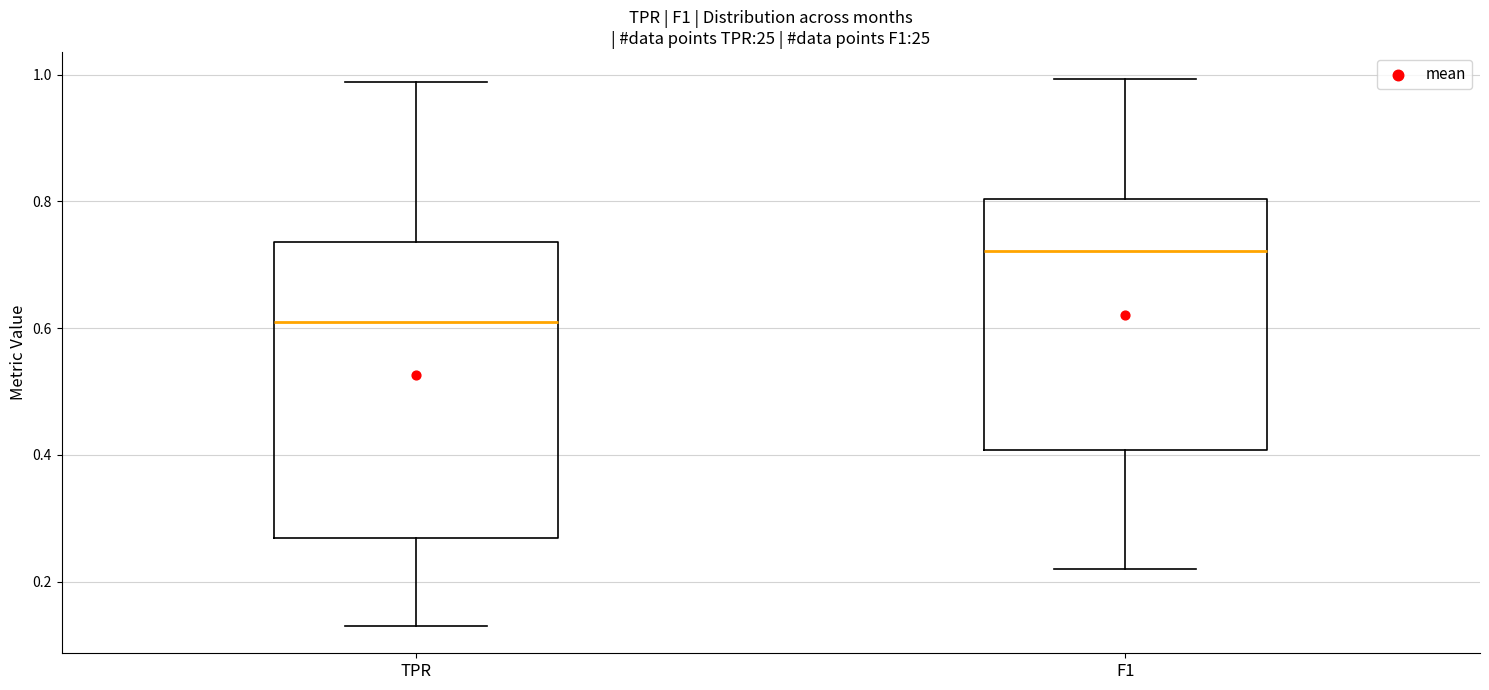

Which box's median line is the lowest?

TPR